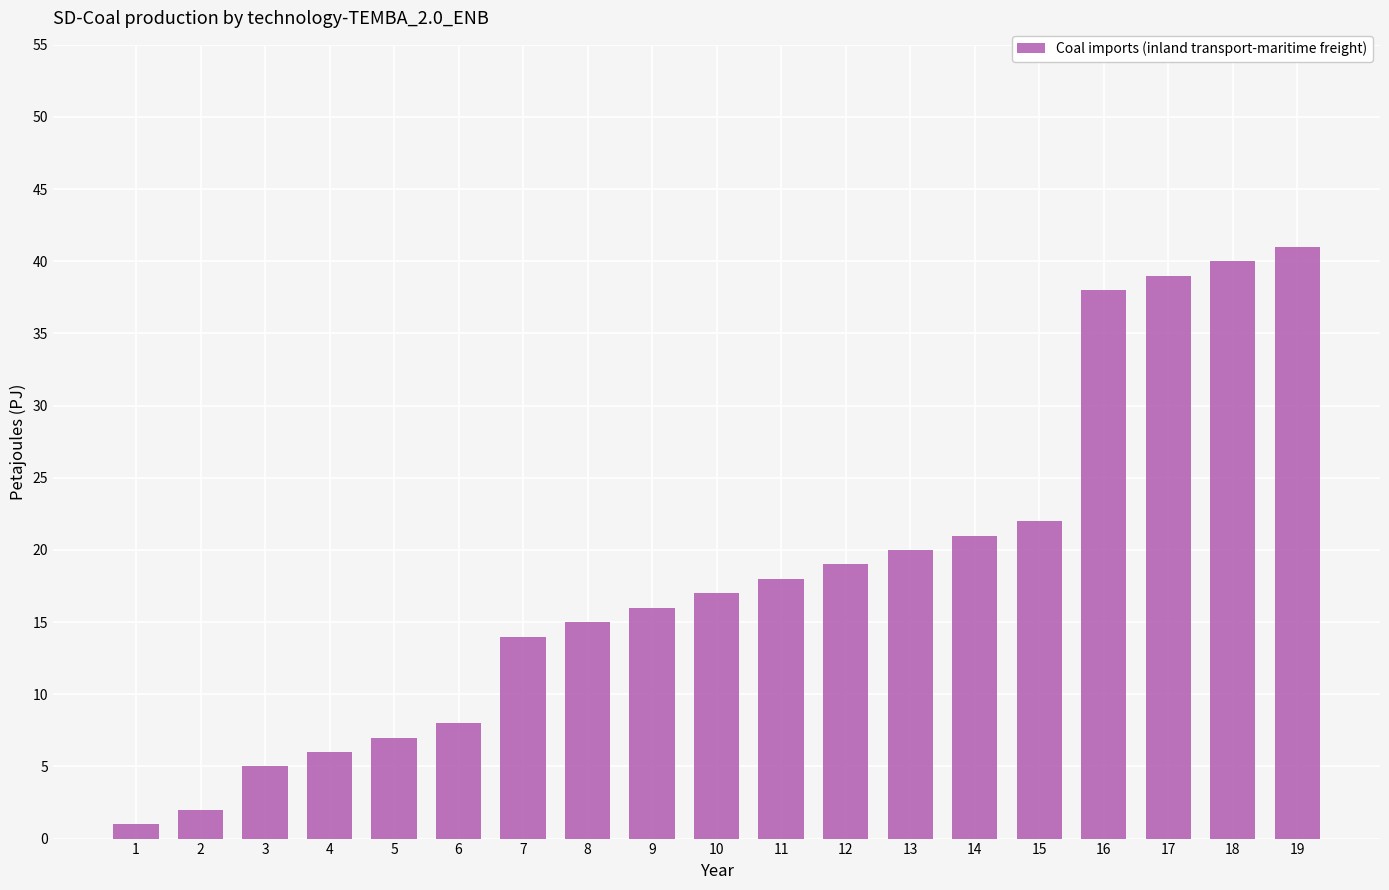

List the labels in order of value, smallest first.

1, 2, 3, 4, 5, 6, 7, 8, 9, 10, 11, 12, 13, 14, 15, 16, 17, 18, 19